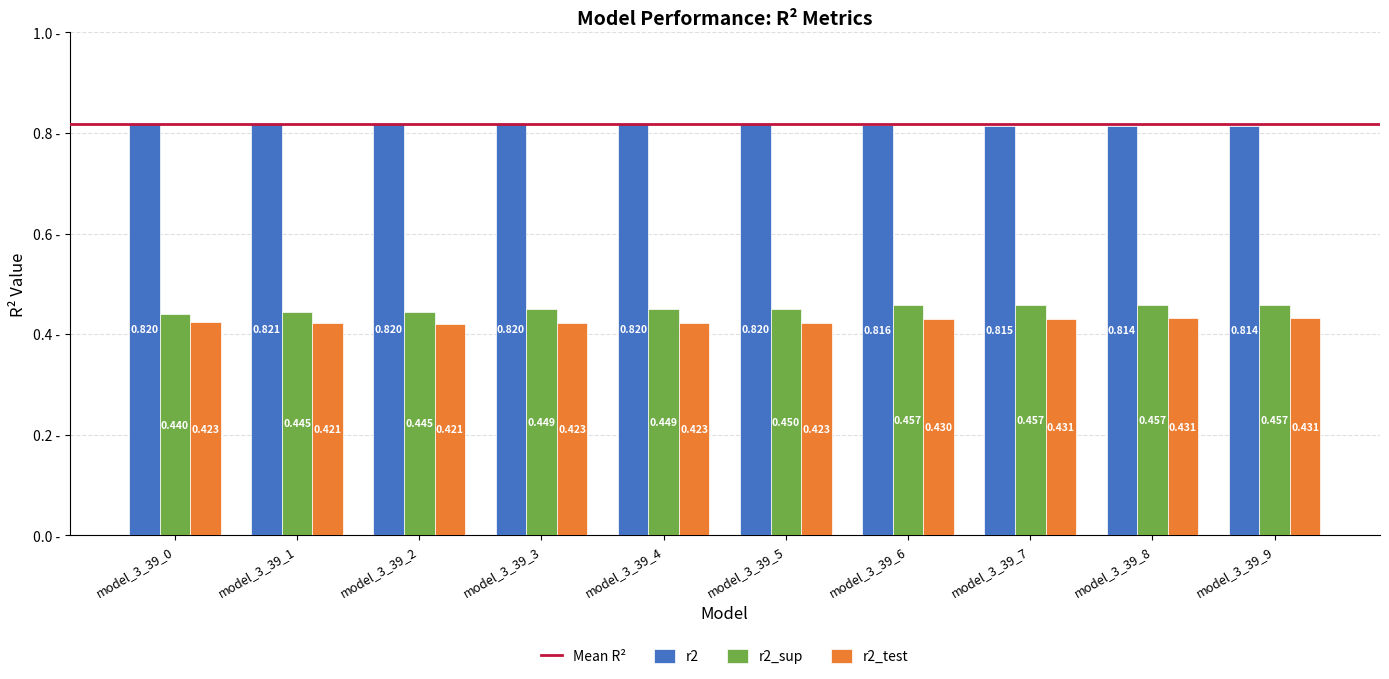

List the series in order of their peak value, highest first.

r2, r2_sup, r2_test